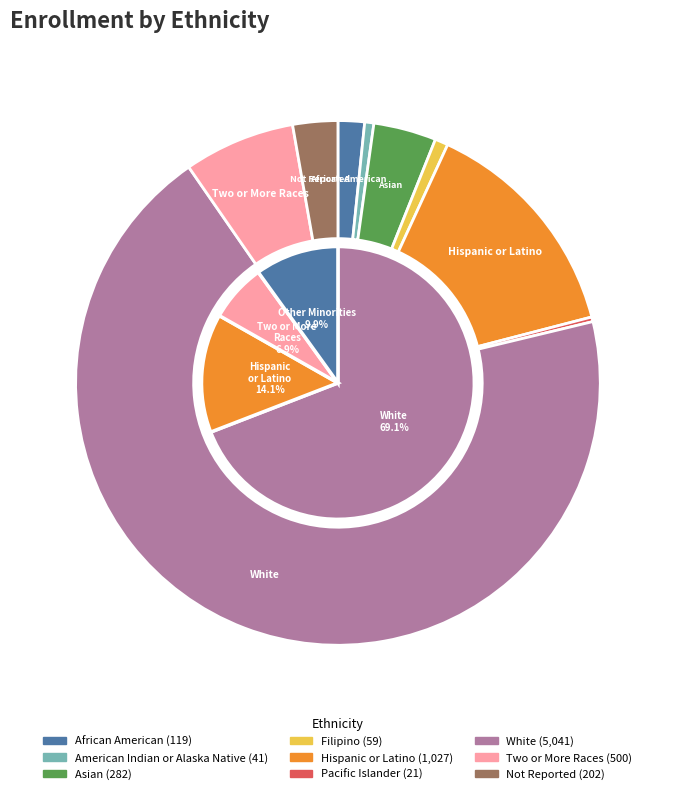

Rank the categories by value from highest to lowest.

White, Hispanic or Latino, Two or More Races, Asian, Not Reported, African American, Filipino, American Indian or Alaska Native, Pacific Islander